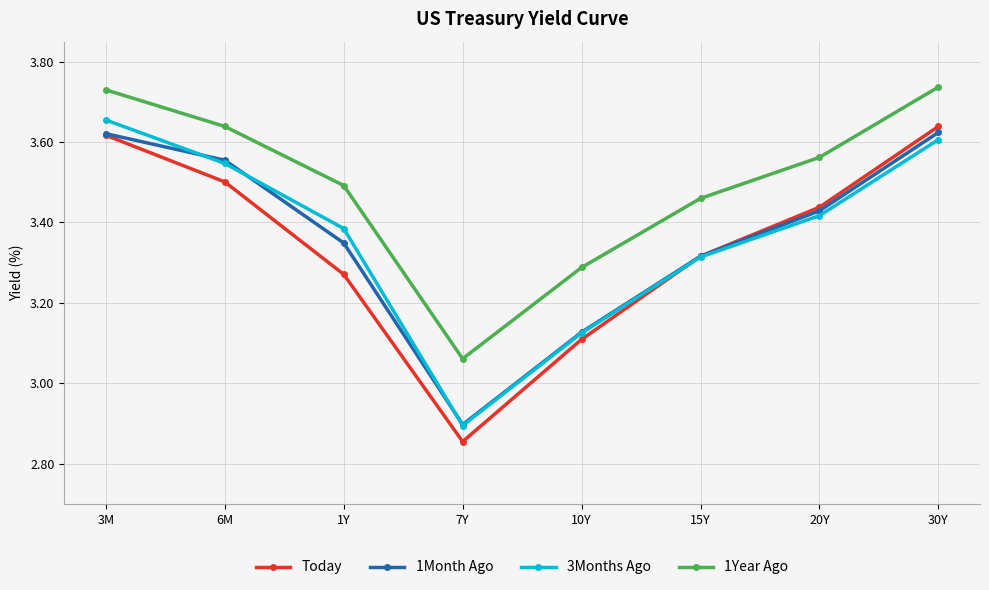

How many data points in 1Month Ago are less than 3?

1